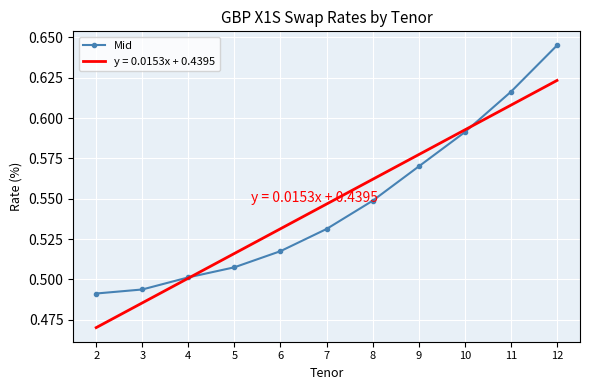

Between 4 and 12, which series saw the biggest shift?

Mid